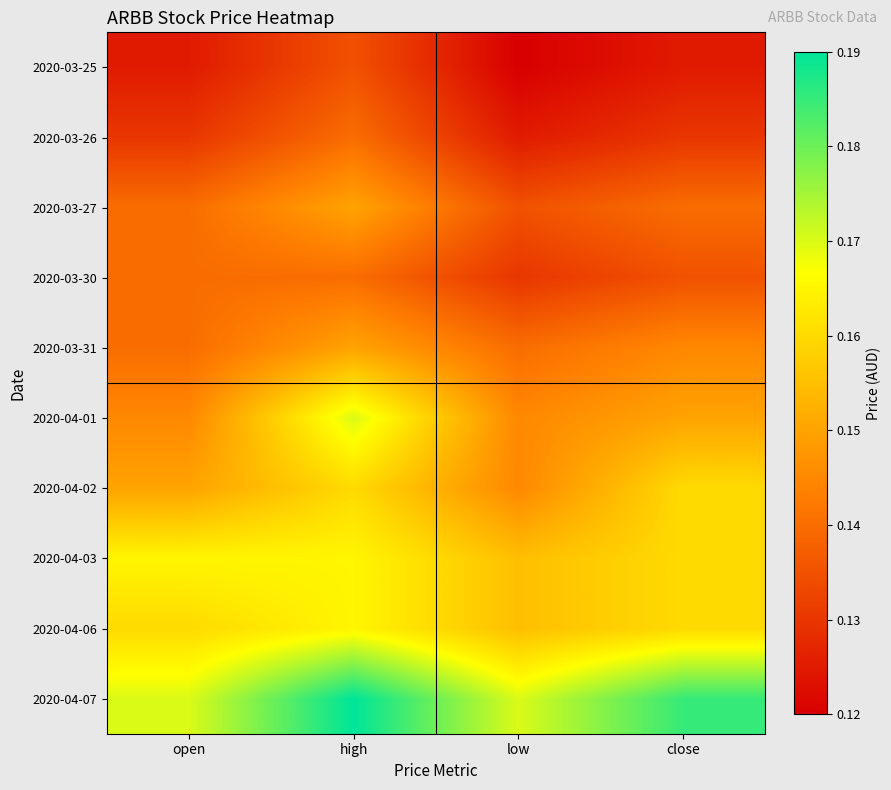

At how many categories does at least one series exceed 0?

4